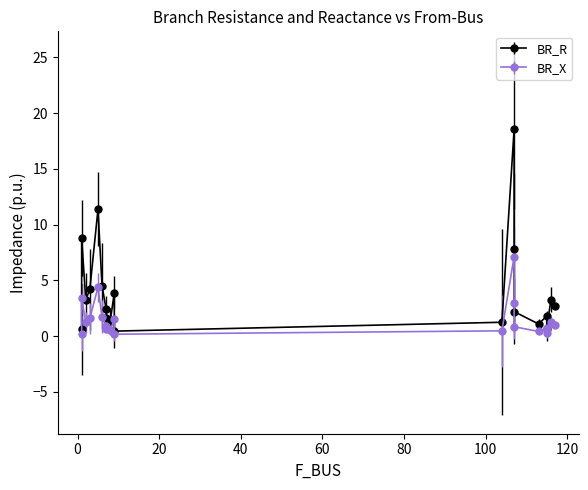

List the series in order of their peak value, lowest first.

BR_X, BR_R